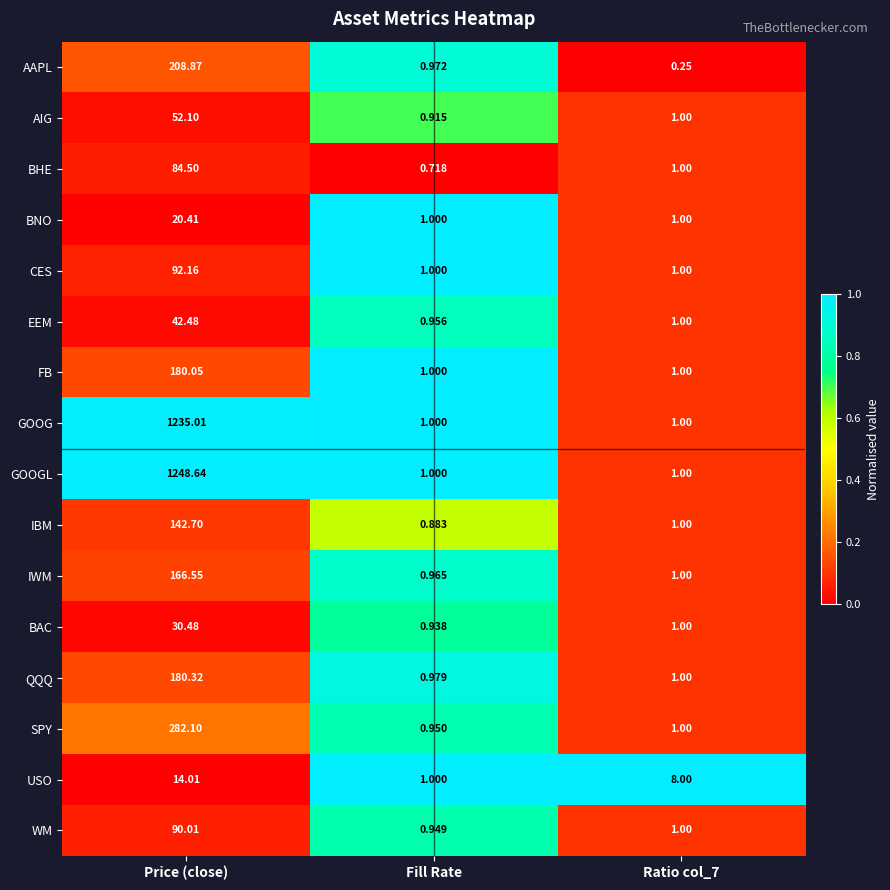

Is the value of BHE at Fill Rate greater than the value of AAPL at Fill Rate?

No